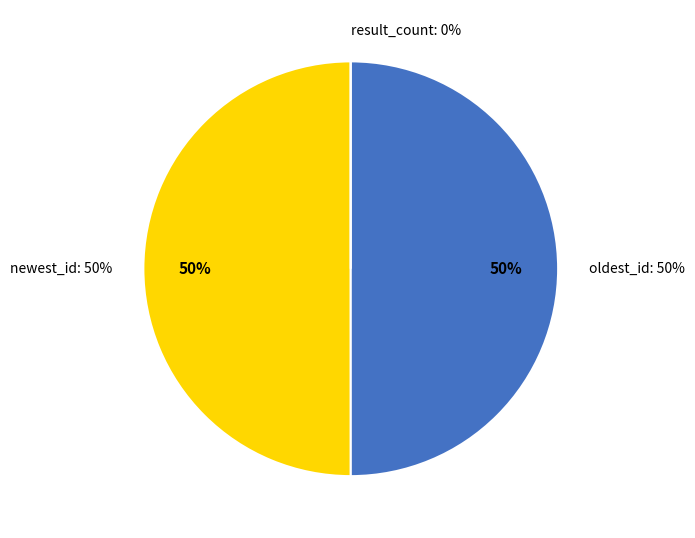

Which slice is the smallest?

result_count